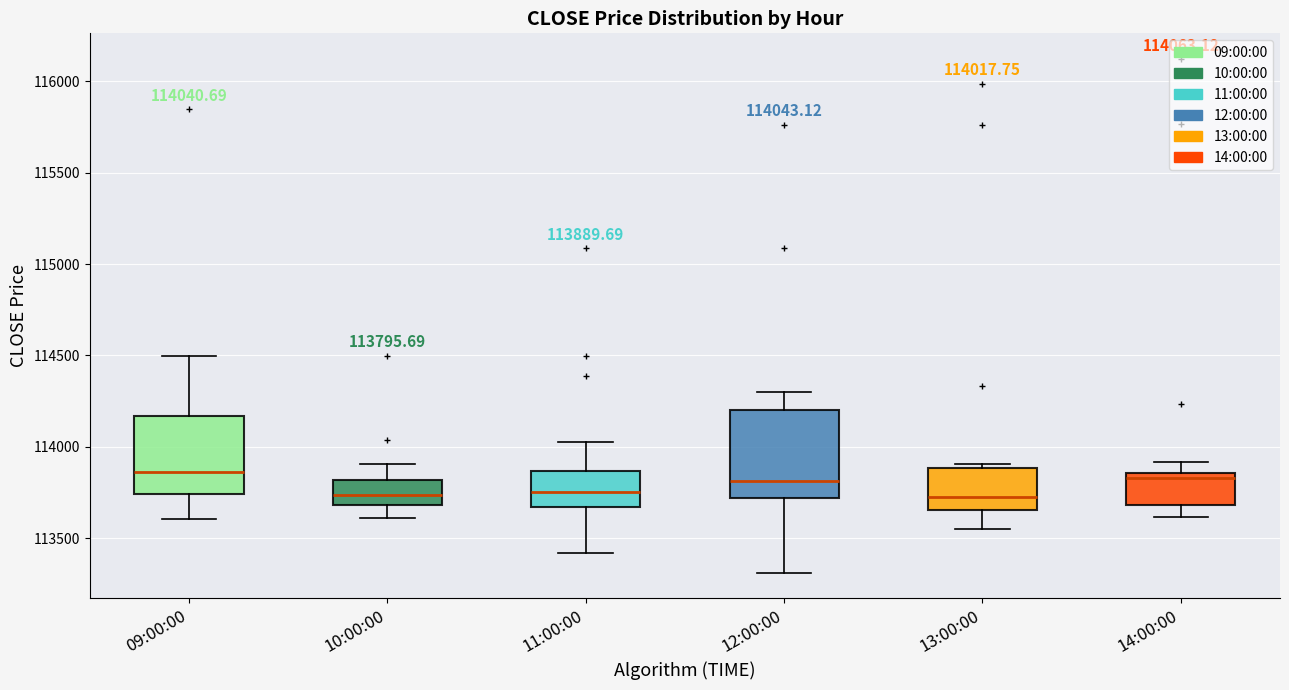

Comparing the boxes themselves (not the whiskers), which one is the tallest?

12:00:00